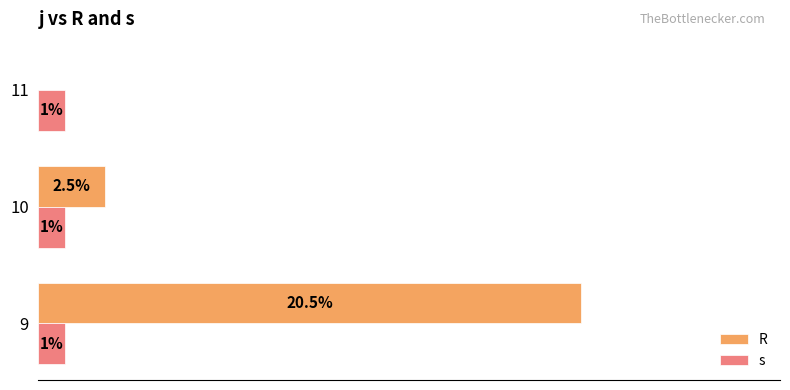

Which series has the largest total across all categories?

R